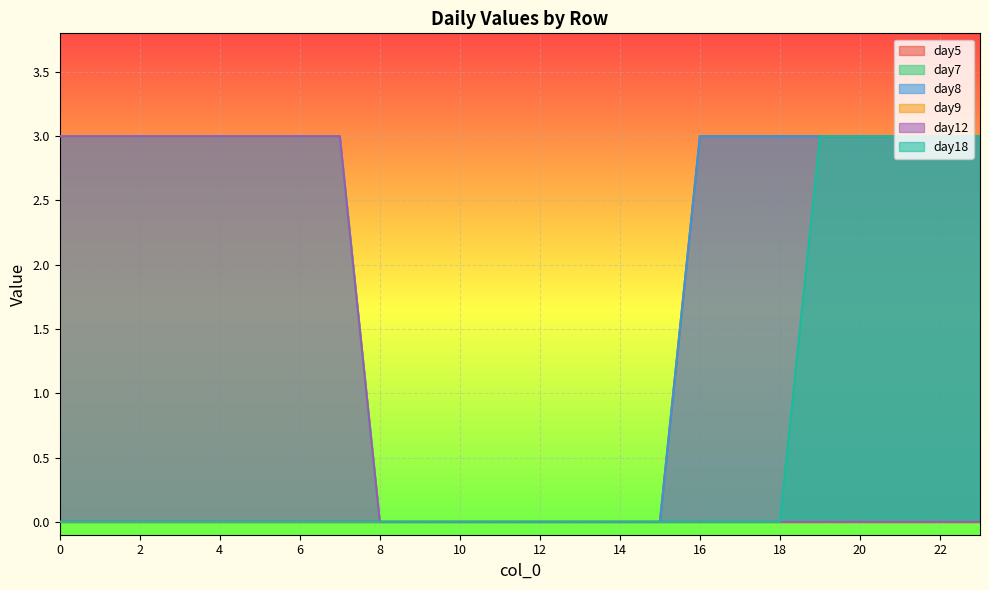

Which category has the highest value in the day5 series?

16